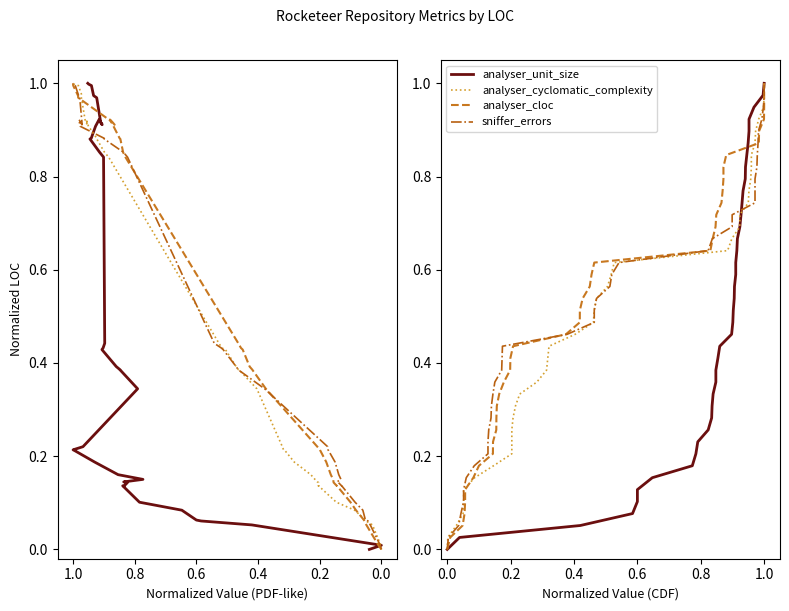

Rank the series by their maximum value, from lowest to highest.

analyser_unit_size, analyser_cyclomatic_complexity, analyser_cloc, sniffer_errors